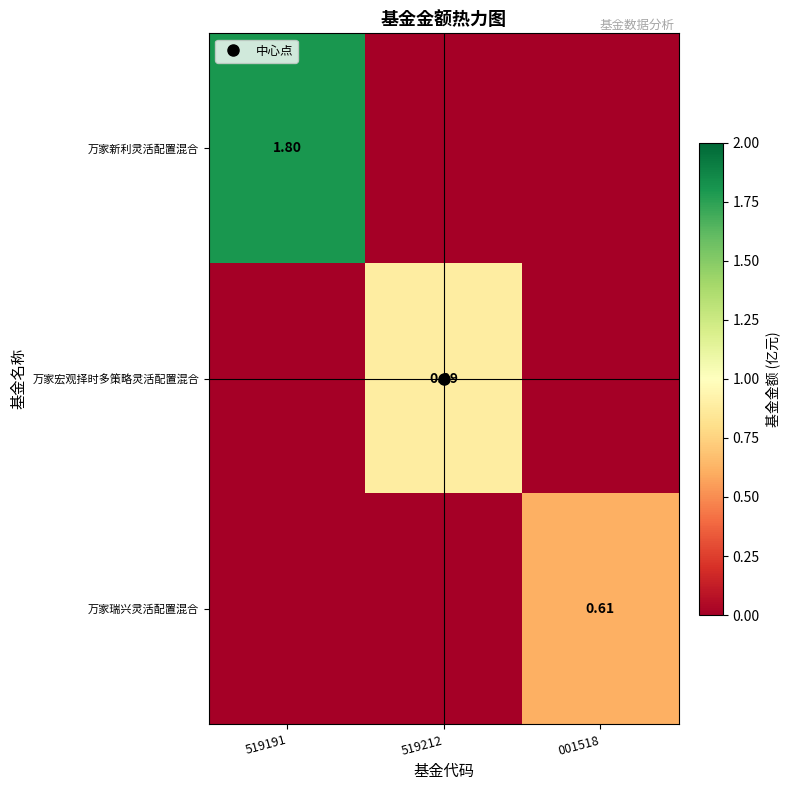

Which series has the largest range (max minus min)?

万家新利灵活配置混合